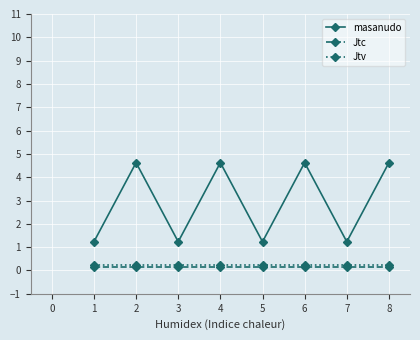

Where is the first local minimum for masanudo?

3